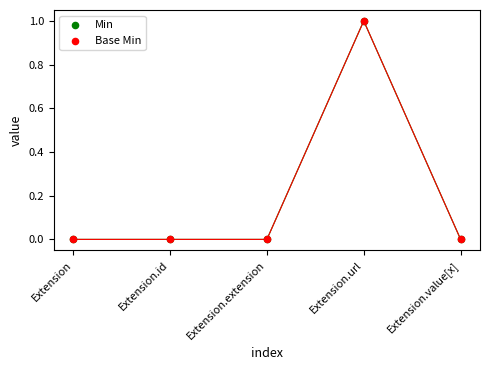

What are all the series names shown in the legend?

Min, Base Min